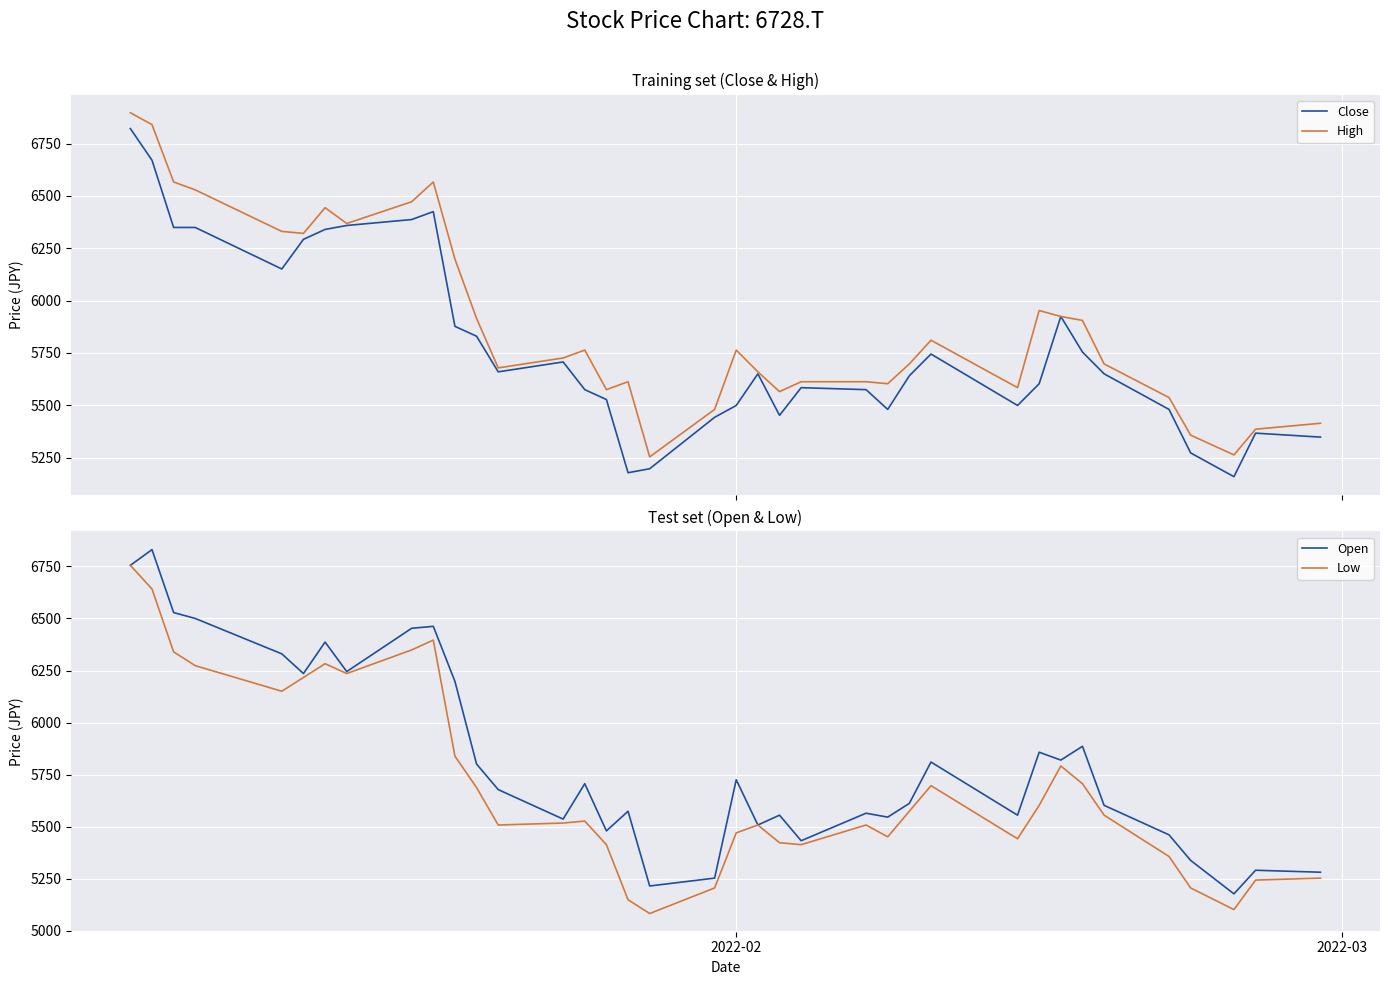

What is the minimum value for Low?

5083.0